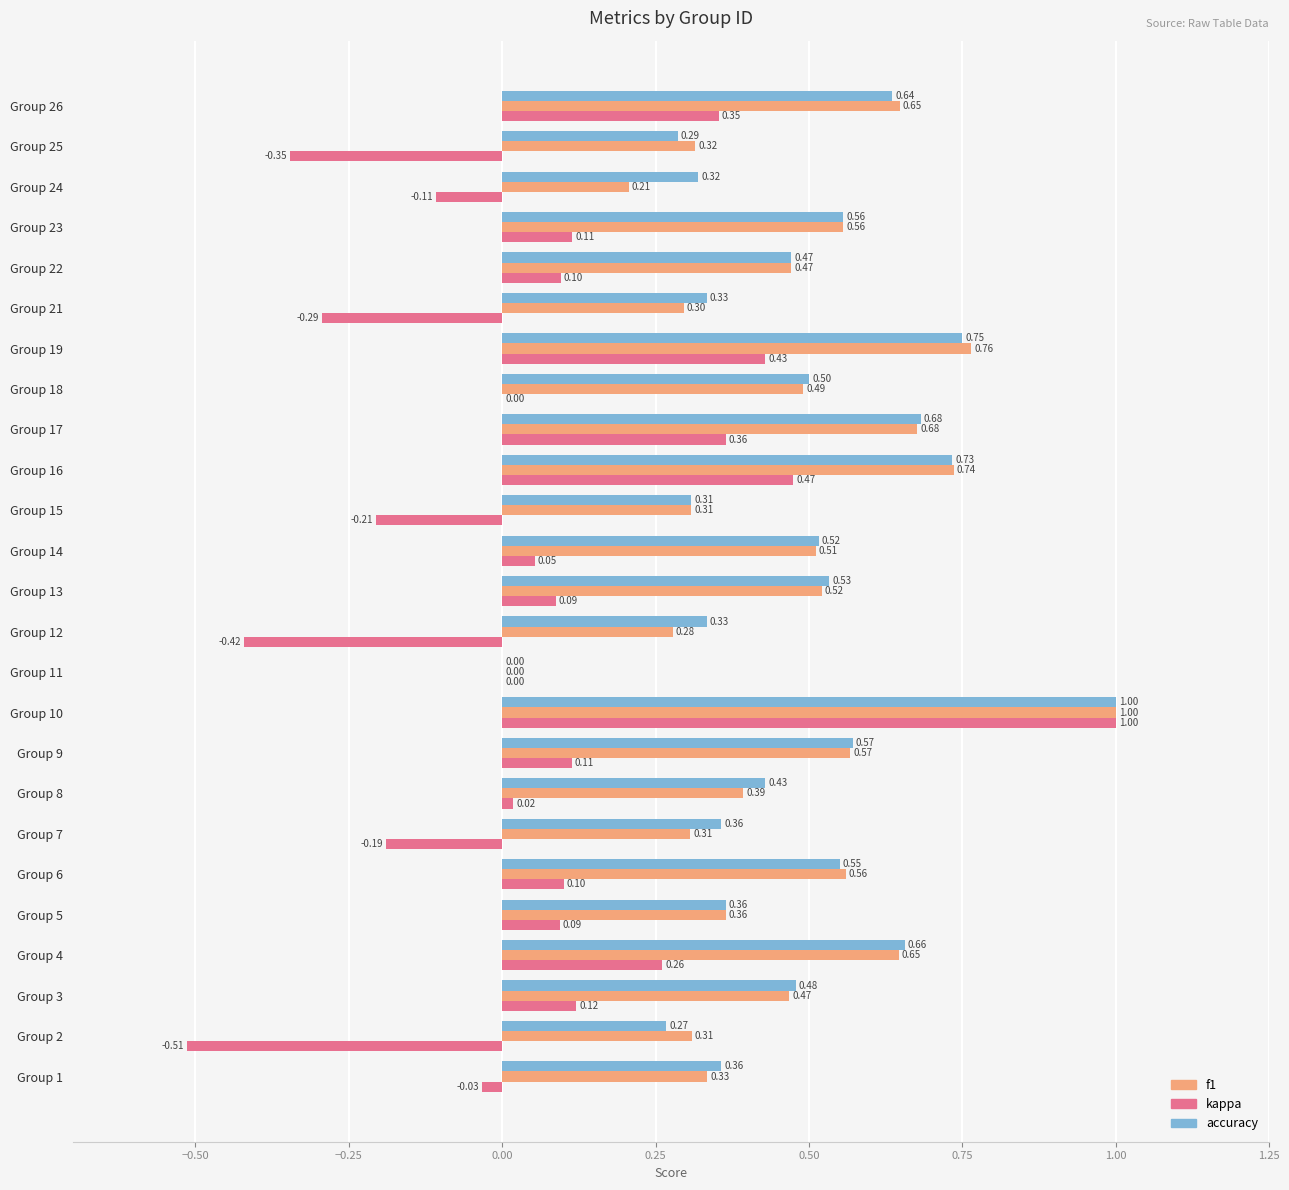

Is the value of f1 at Group 13 greater than the value of kappa at Group 21?

Yes